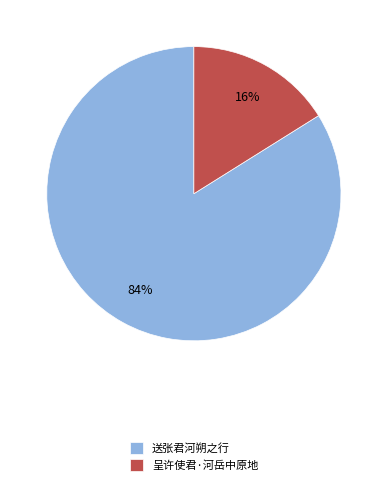

Combined, do 呈许使君·河岳中原地 and 送张君河朔之行 account for over 50%?

Yes